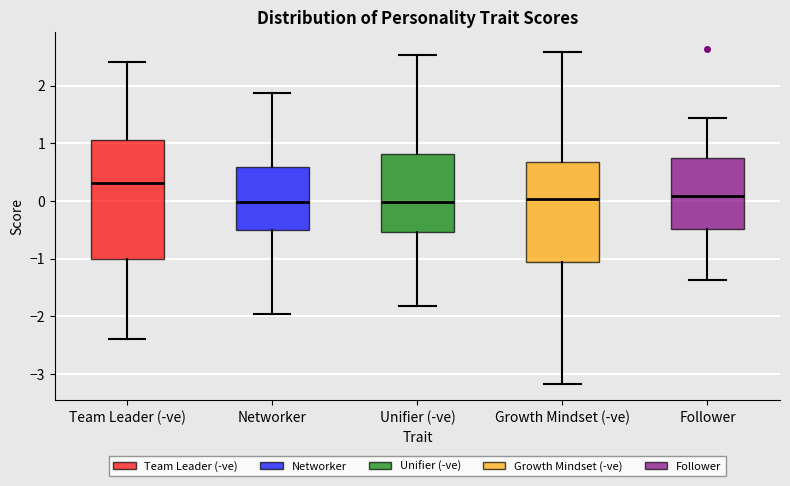

Which box has the highest median line?

Team Leader (-ve)